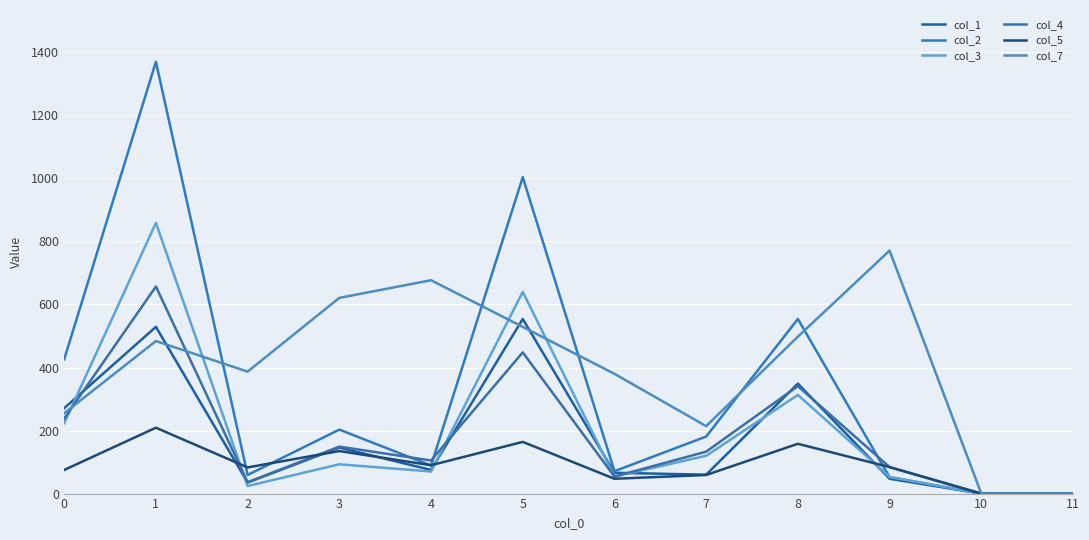

How many lines are shown in the chart?

6